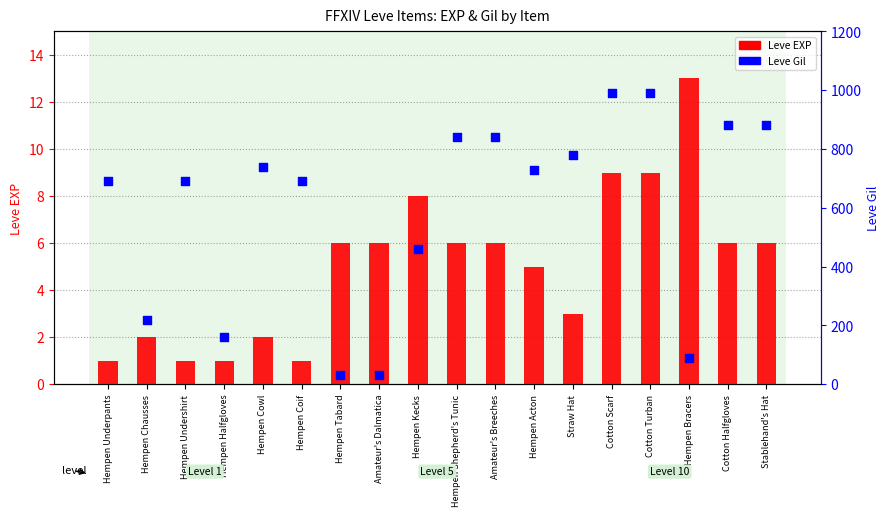

At which category is the sum across all series the highest?

Cotton Scarf